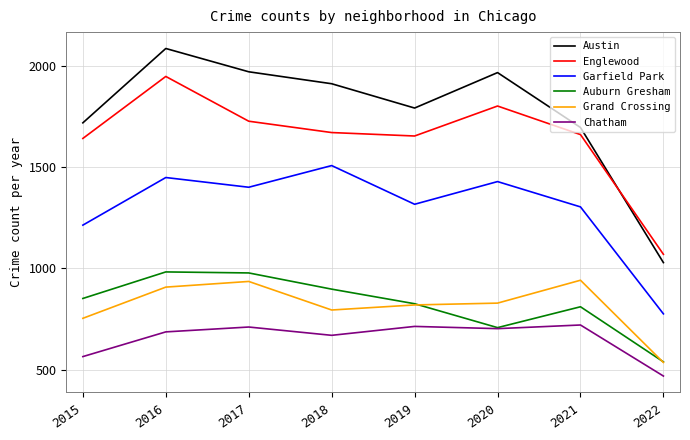

Which series has the widest spread of values?

Austin